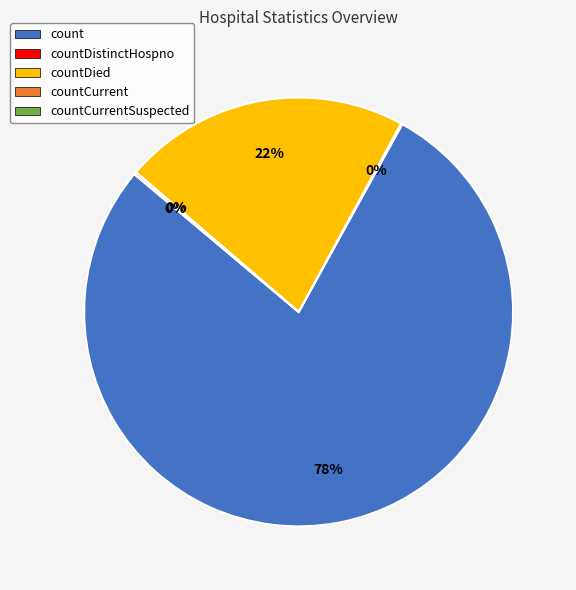

What is the majority slice?

count